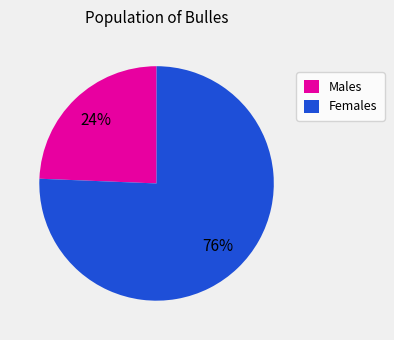

Do Females and Males together represent more than half of the pie?

Yes